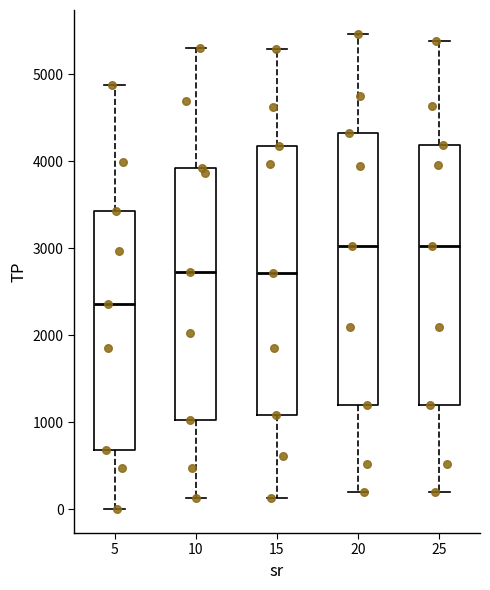

Reading left to right, read every box against the y-axis: the position of its median line, the range the box covers, and the ends of its whiskers. The values are not printed on the chart, so give them approximately, as read against the axis.

5: median 2400, box 700 to 3400, whiskers 0 to 4900
10: median 2700, box 1000 to 3900, whiskers 100 to 5300
15: median 2700, box 1100 to 4200, whiskers 100 to 5300
20: median 3000, box 1200 to 4300, whiskers 200 to 5500
25: median 3000, box 1200 to 4200, whiskers 200 to 5400